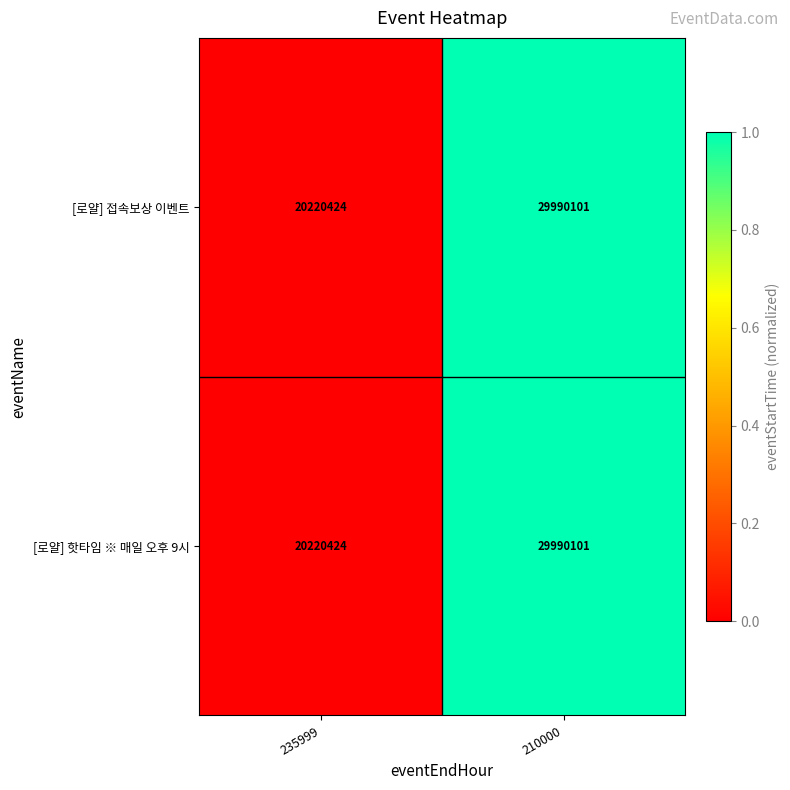

Count the number of data series in this chart.

2